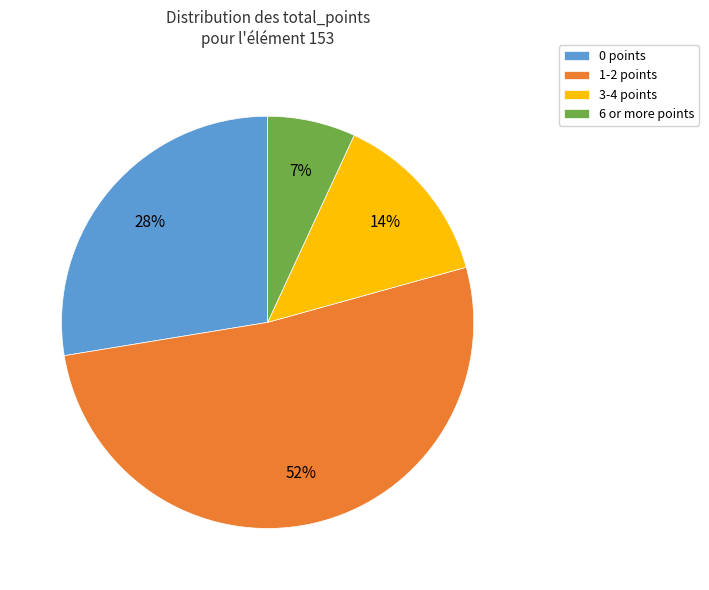

Do 1-2 points and 6 or more points together represent more than half of the pie?

Yes